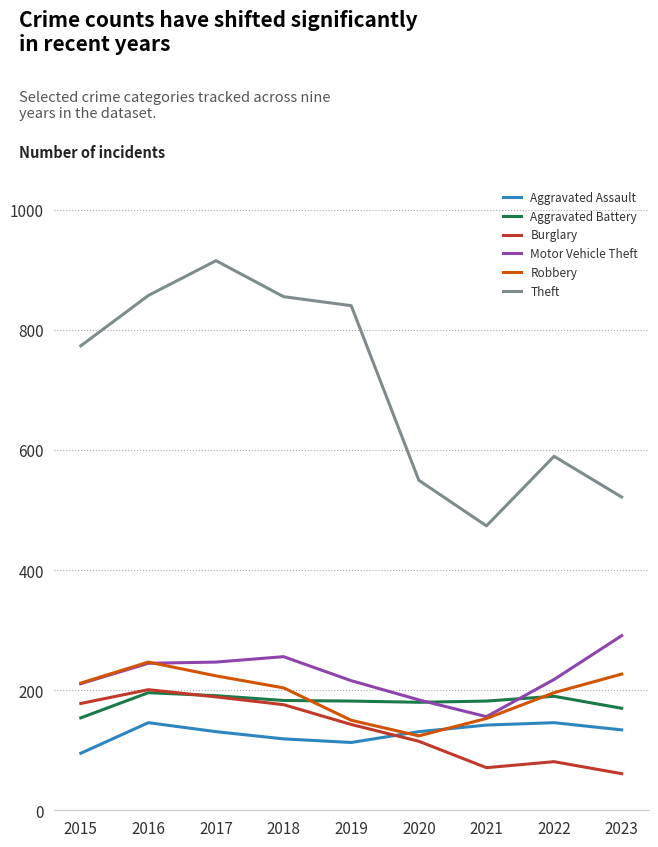

What is the average value of the Theft series?

709